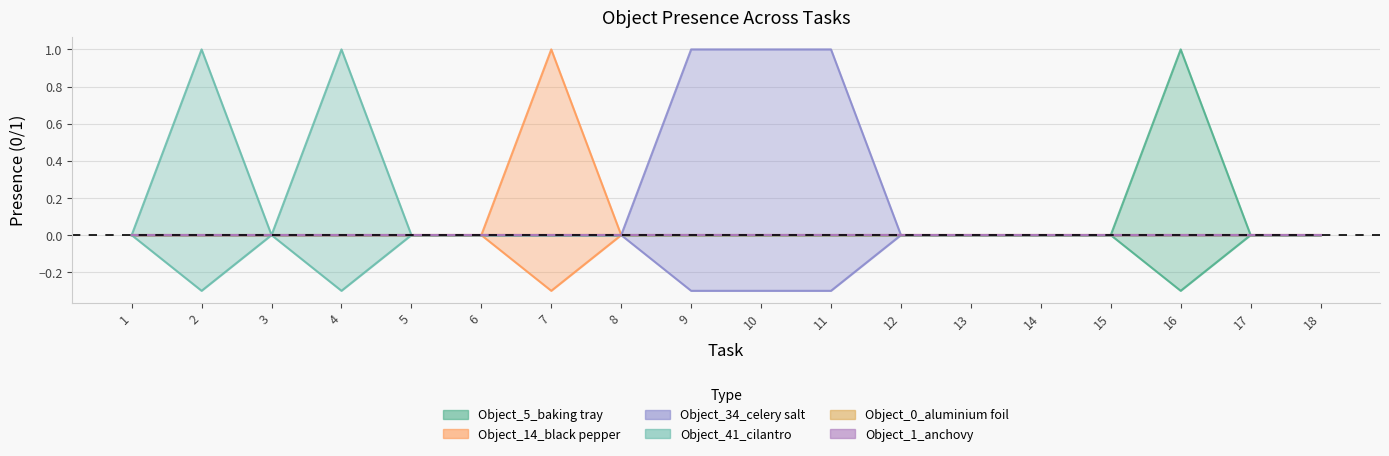

What is the sum of all Object_5_baking tray values?

1